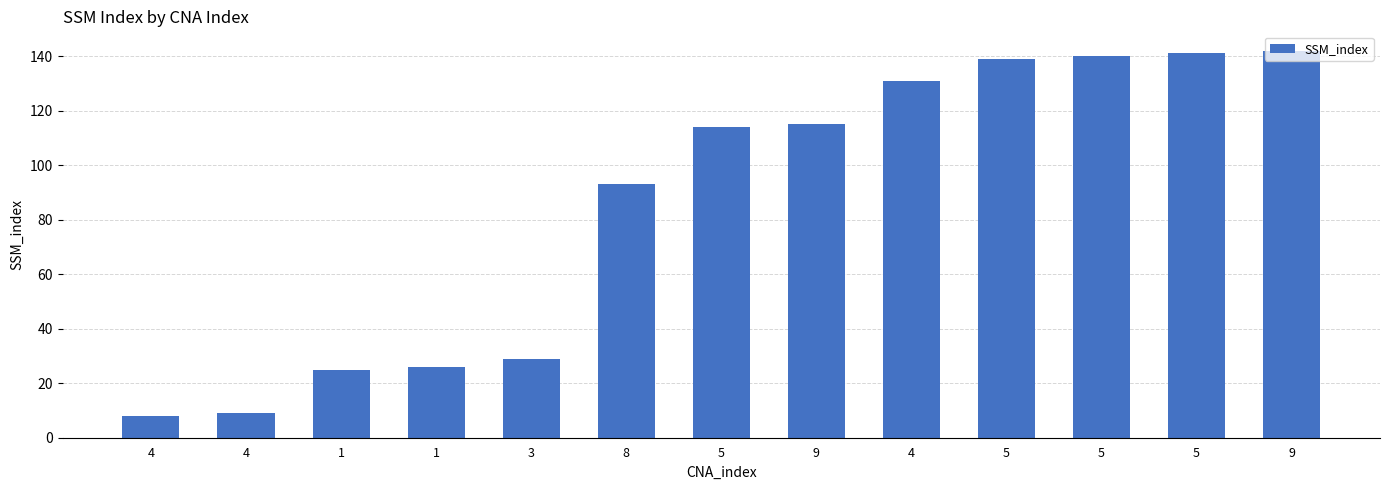

Count the number of data series in this chart.

1